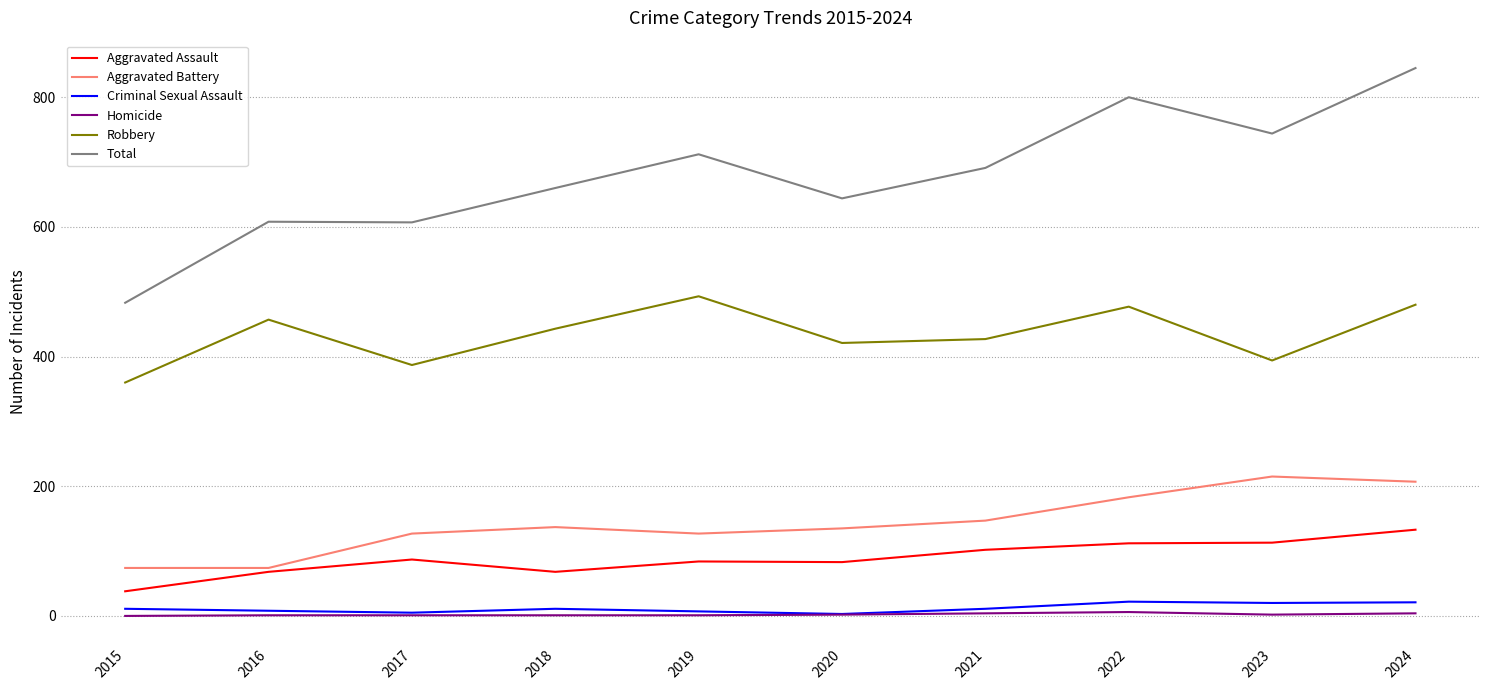

What are all the series names shown in the legend?

Aggravated Assault, Aggravated Battery, Criminal Sexual Assault, Homicide, Robbery, Total